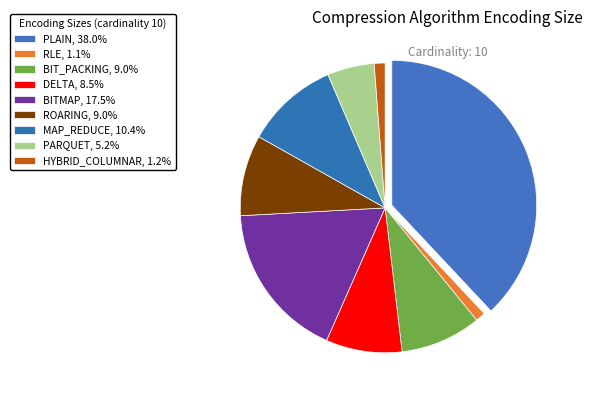

To the nearest percent, what is the difference between the PARQUET and MAP_REDUCE slice percentages?

5%